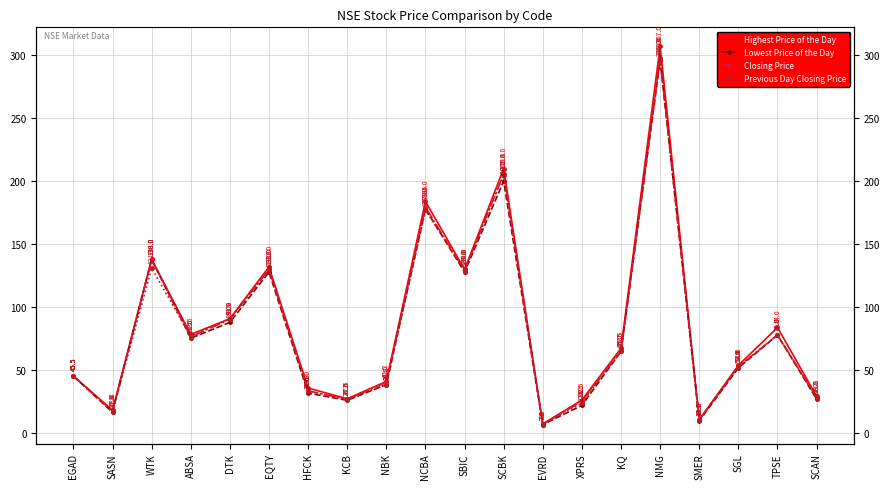

How many lines are shown in the chart?

4